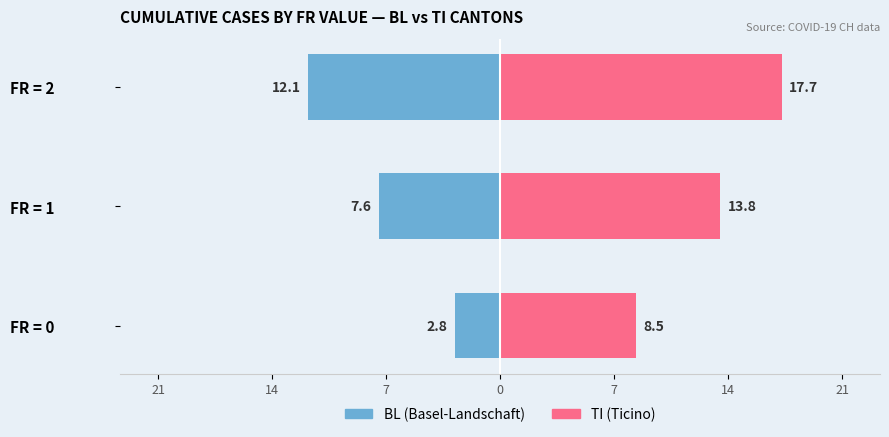

What is the value of the BL (Basel-Landschaft) bar at the 2nd from the left?

-7.6